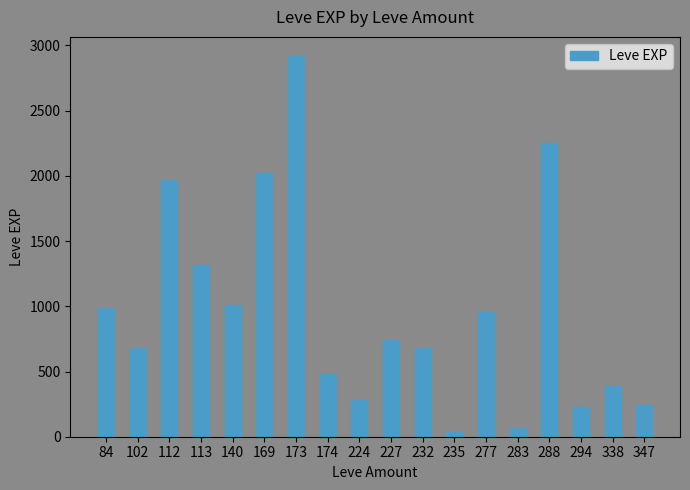

What is the average value?

959